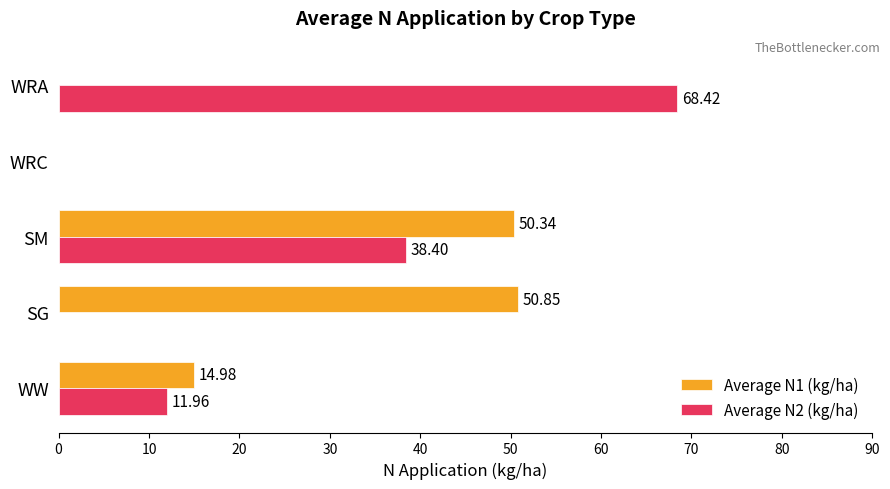

What is the maximum value shown in the chart?

68.4